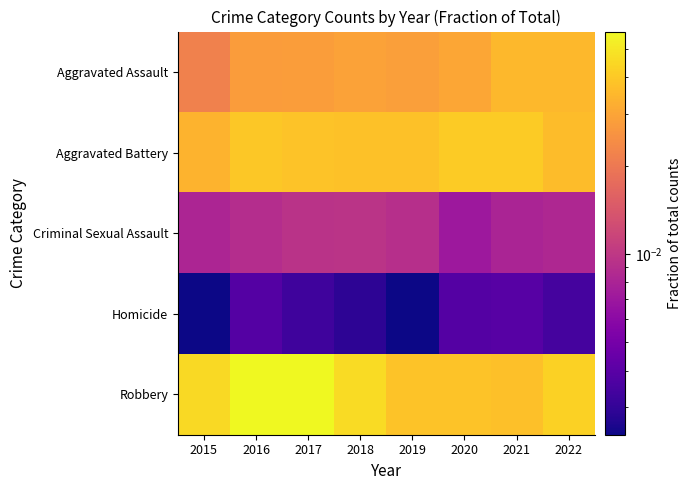

Between 2021 and 2019, which is larger?

2021